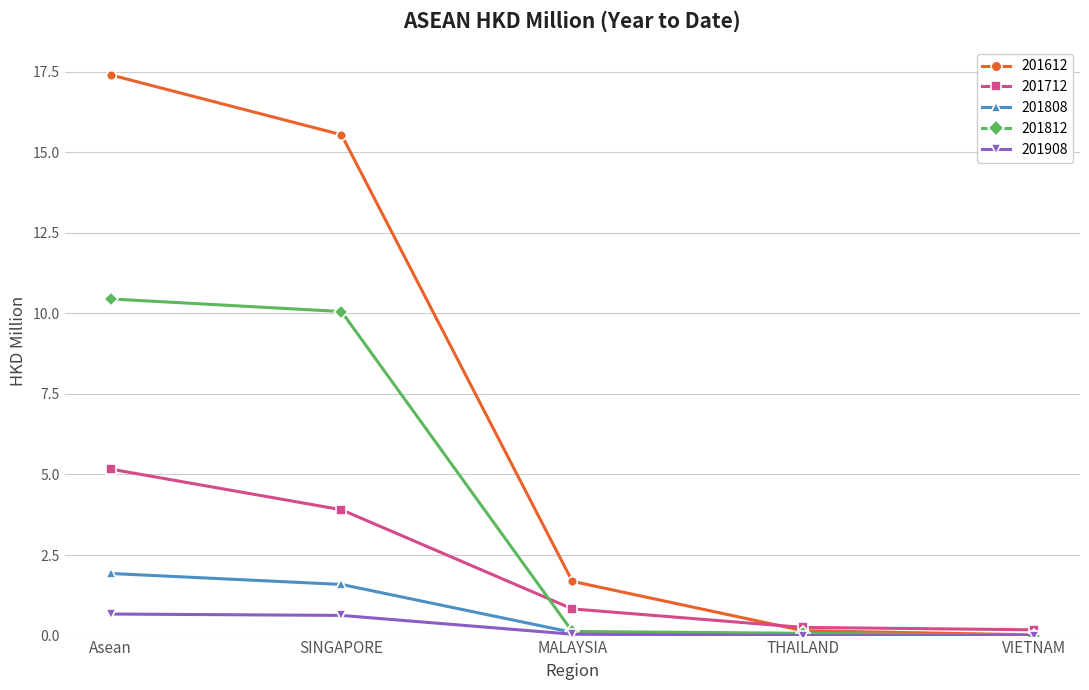

At how many categories does at least one series exceed 1?

3